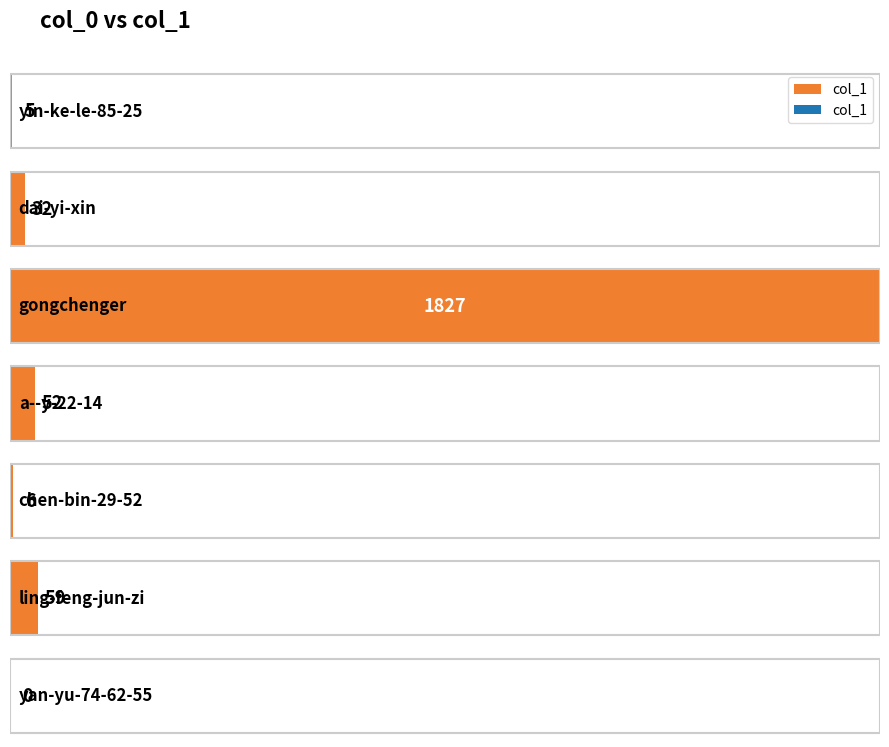

How many values exceed 32?

3